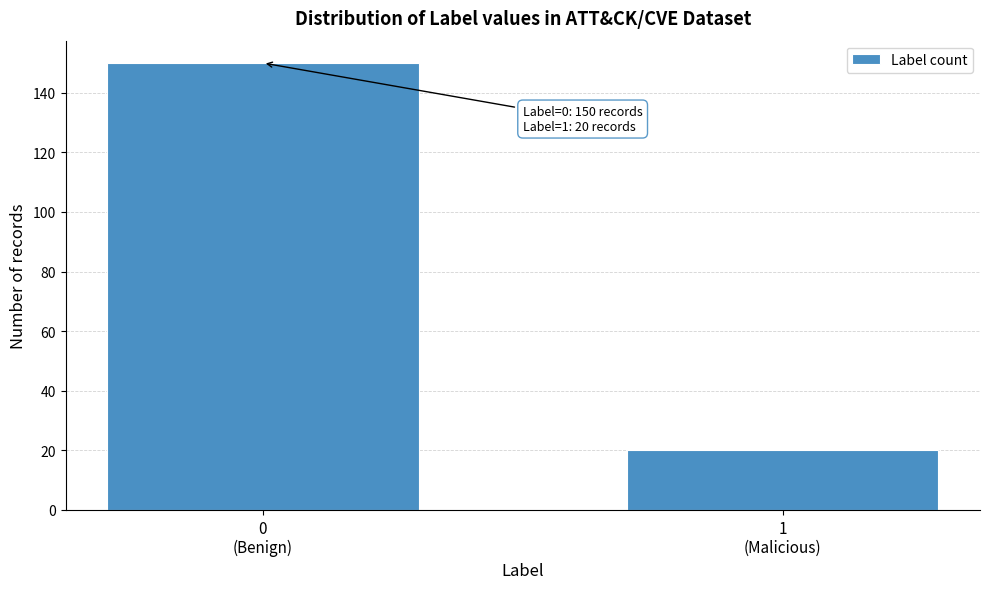

Reading right to left, transcribe all the data shown in this chart.

20	150